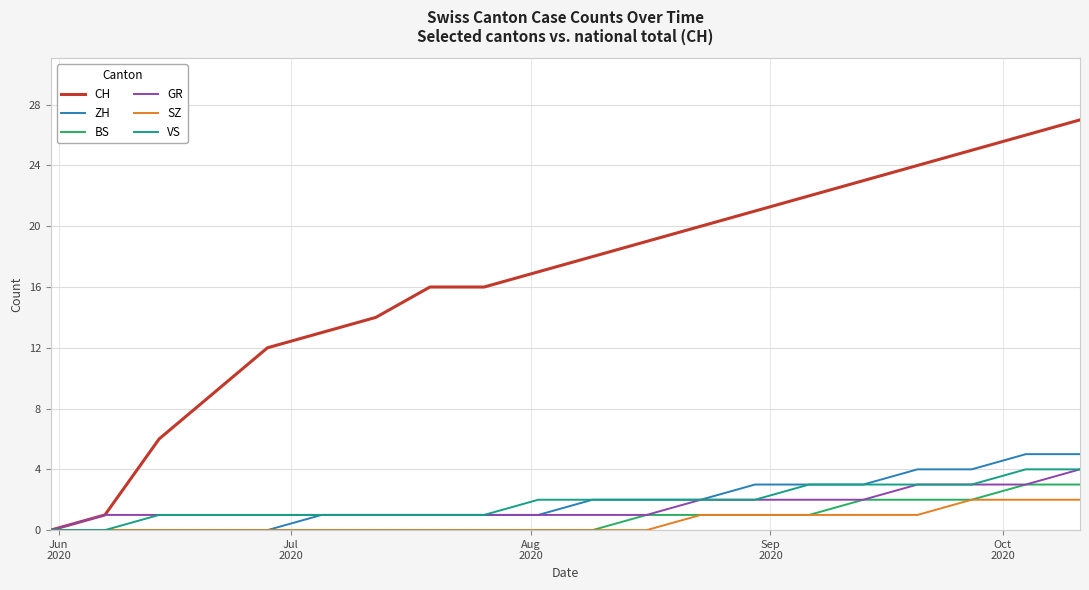

Which series has the largest range (max minus min)?

CH